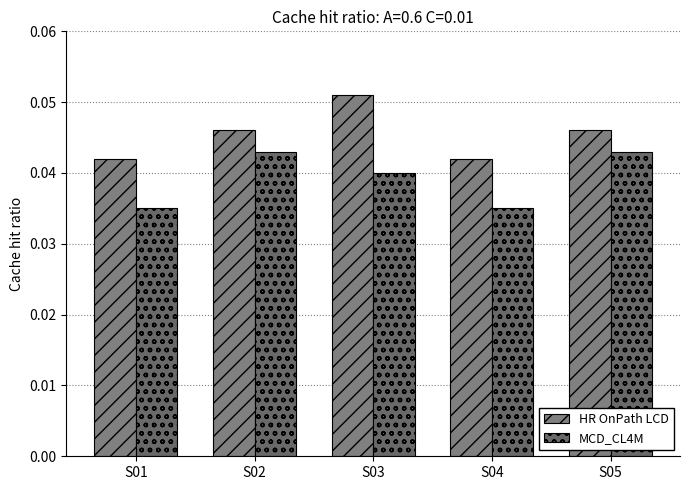

How many groups of bars are there?

5